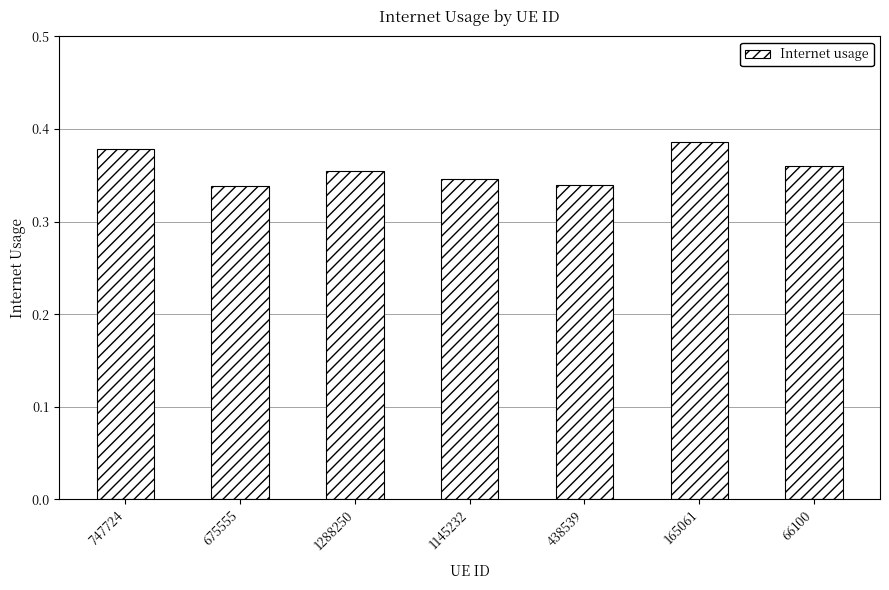

Are the bars grouped side by side (vs. stacked)?

No